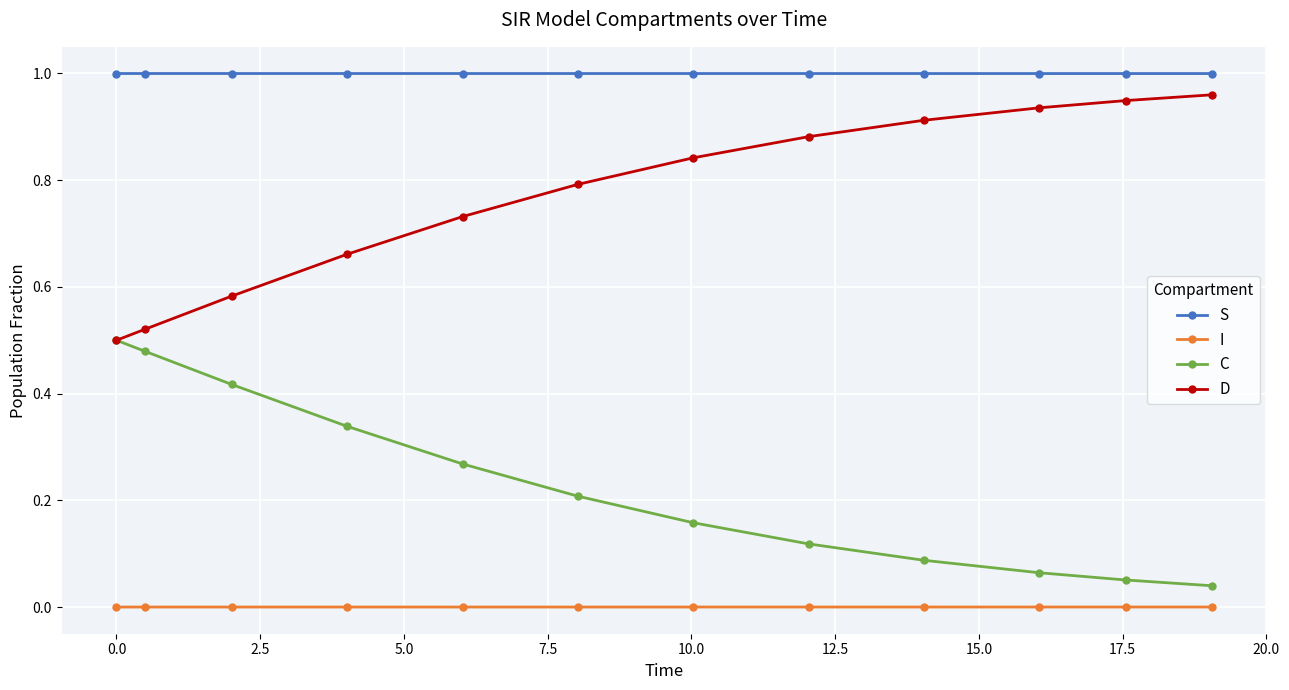

True or false: C and I cross at least once.

False